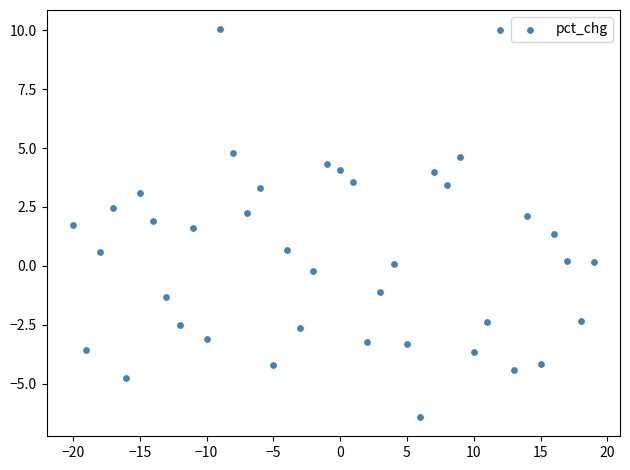

What is the range of X values (max minus min)?

39.0